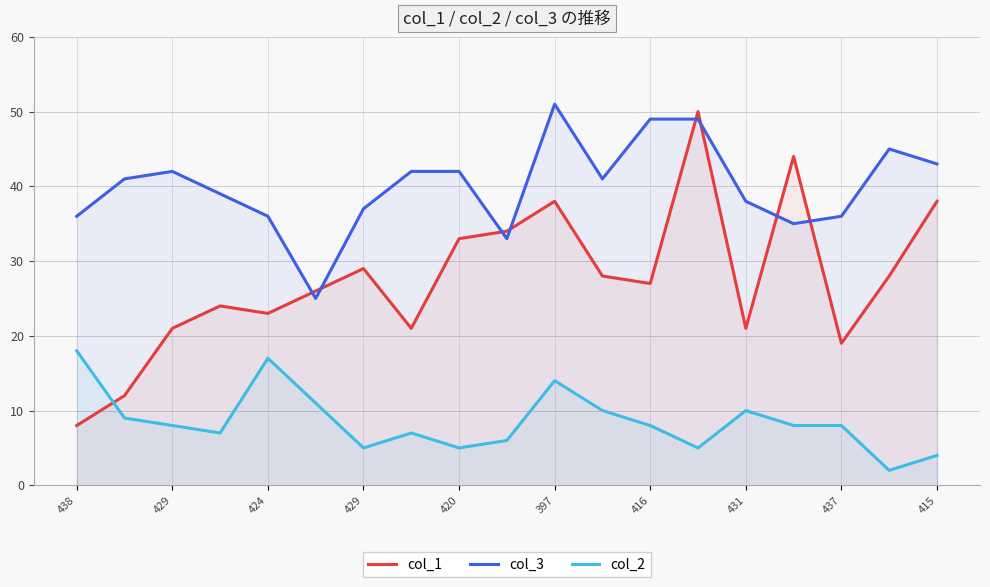

Where is col_3 nearest to the value 38?

431